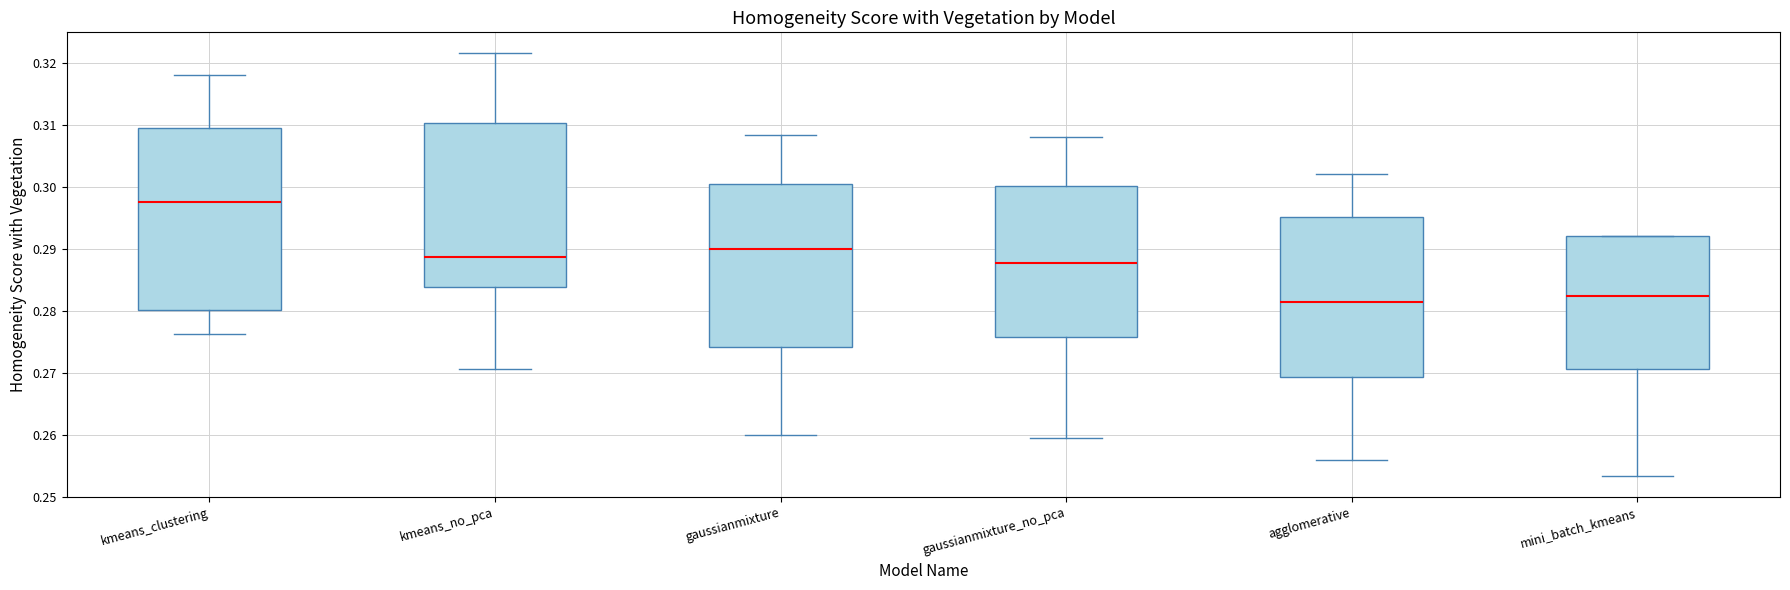

Reading left to right, read every box against the y-axis: the position of its median line, the range the box covers, and the ends of its whiskers. The values are not printed on the chart, so give them approximately, as read against the axis.

kmeans_clustering: median 0.298, box 0.280 to 0.310, whiskers 0.276 to 0.318
kmeans_no_pca: median 0.289, box 0.284 to 0.310, whiskers 0.271 to 0.322
gaussianmixture: median 0.290, box 0.274 to 0.300, whiskers 0.260 to 0.308
gaussianmixture_no_pca: median 0.288, box 0.276 to 0.300, whiskers 0.260 to 0.308
agglomerative: median 0.282, box 0.269 to 0.295, whiskers 0.256 to 0.302
mini_batch_kmeans: median 0.282, box 0.271 to 0.292, whiskers 0.253 to 0.292